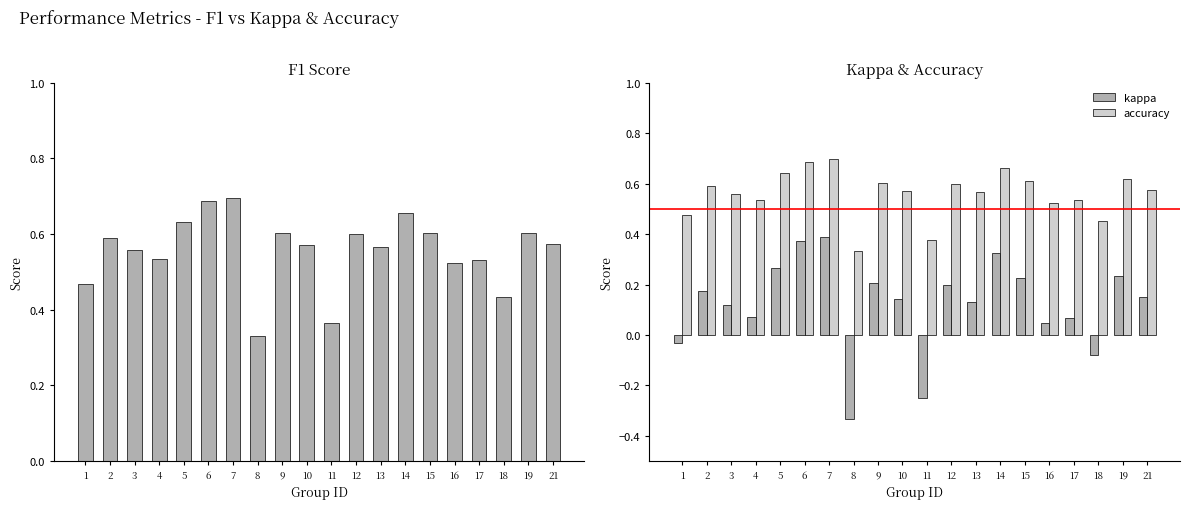

At how many categories does at least one series exceed 0?

20